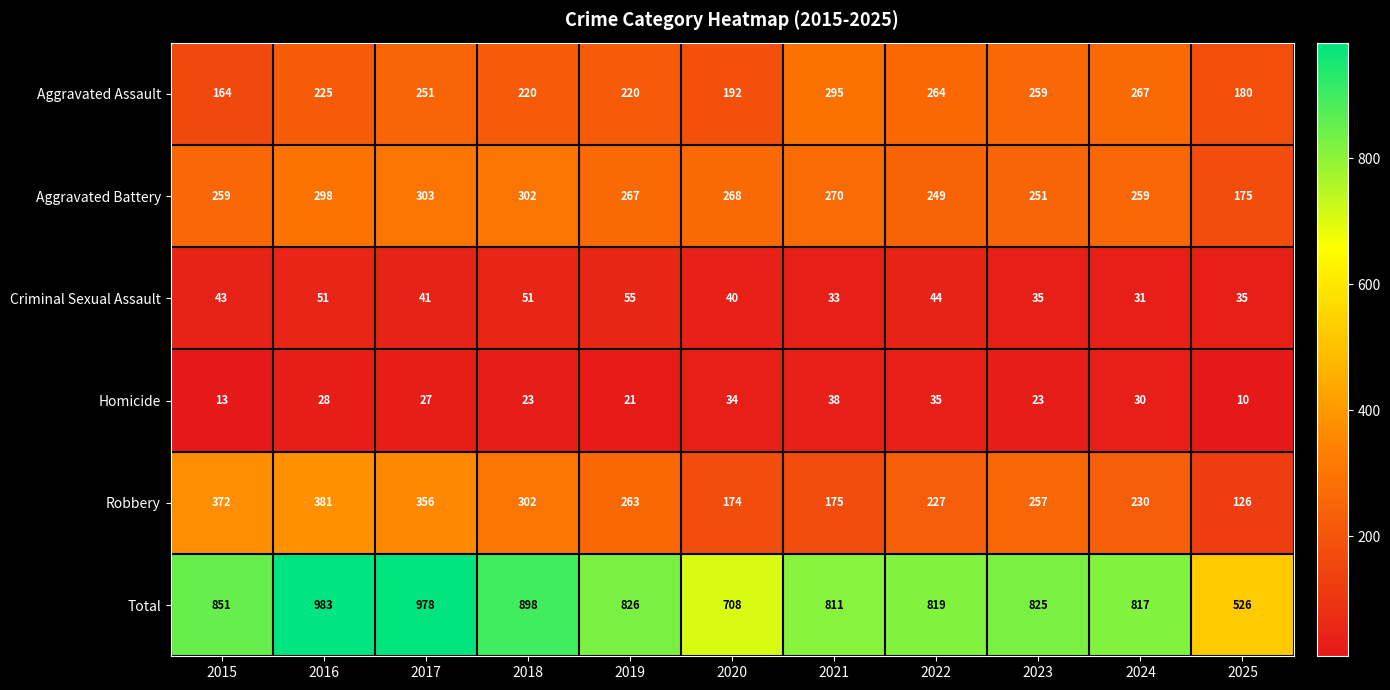

The Total series shows 898 at 2018. True or false?

True